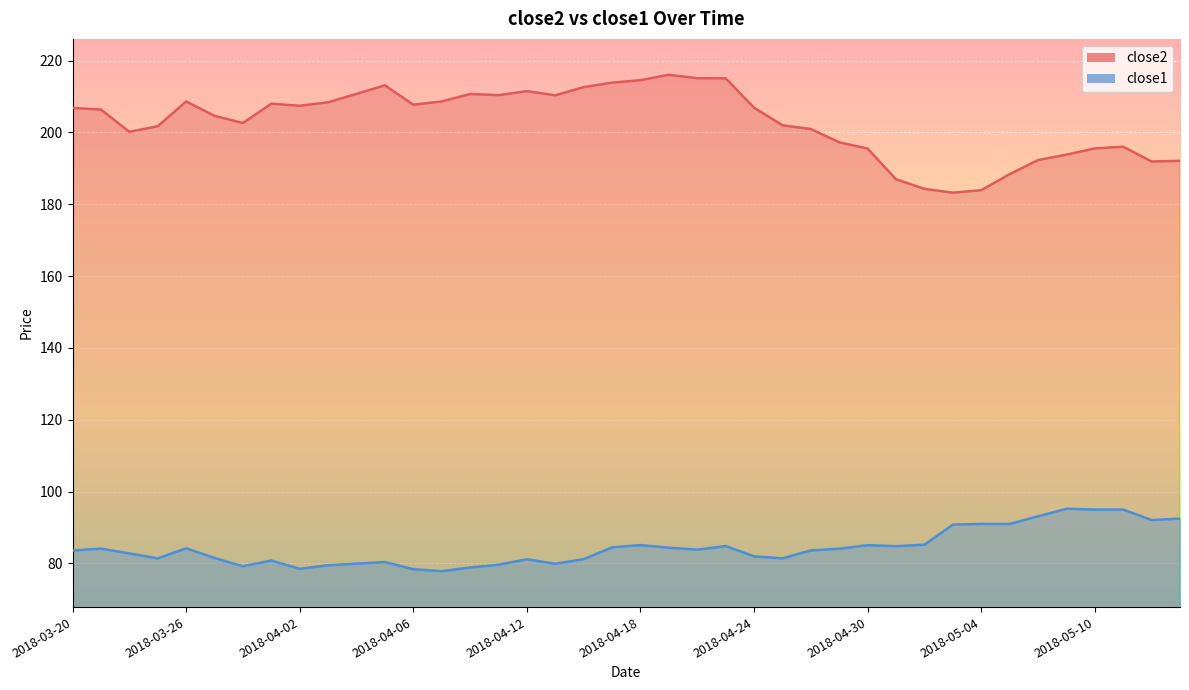

What is the maximum value shown in the chart?

216.1